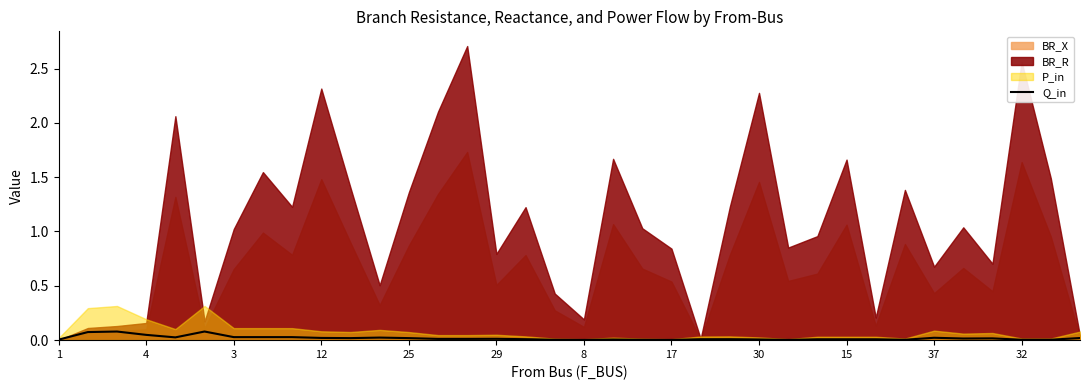

True or false: Q_in has a value of 0.0 at 37.

True